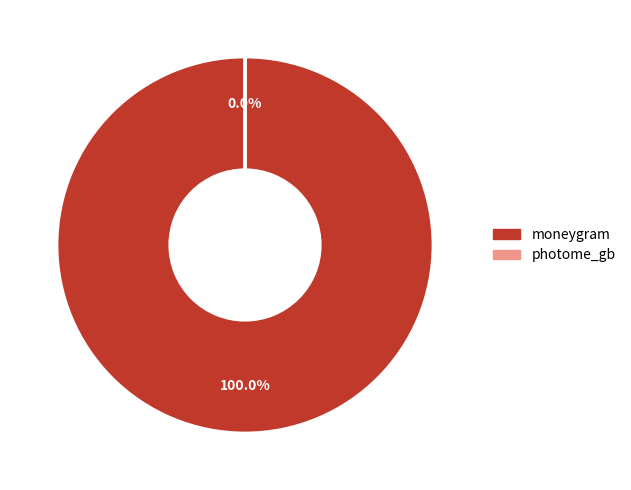

True or false: photome_gb accounts for 0% of the total.

True